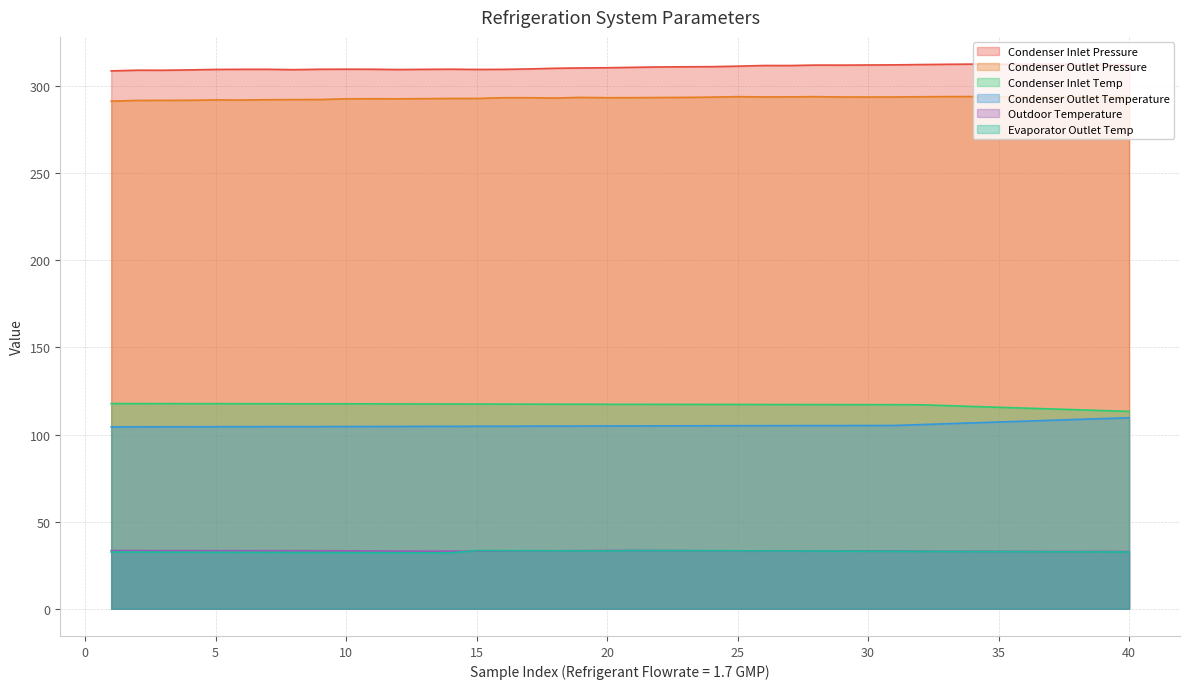

How many interior local peaks does the Evaporator Outlet Temp series have?

2